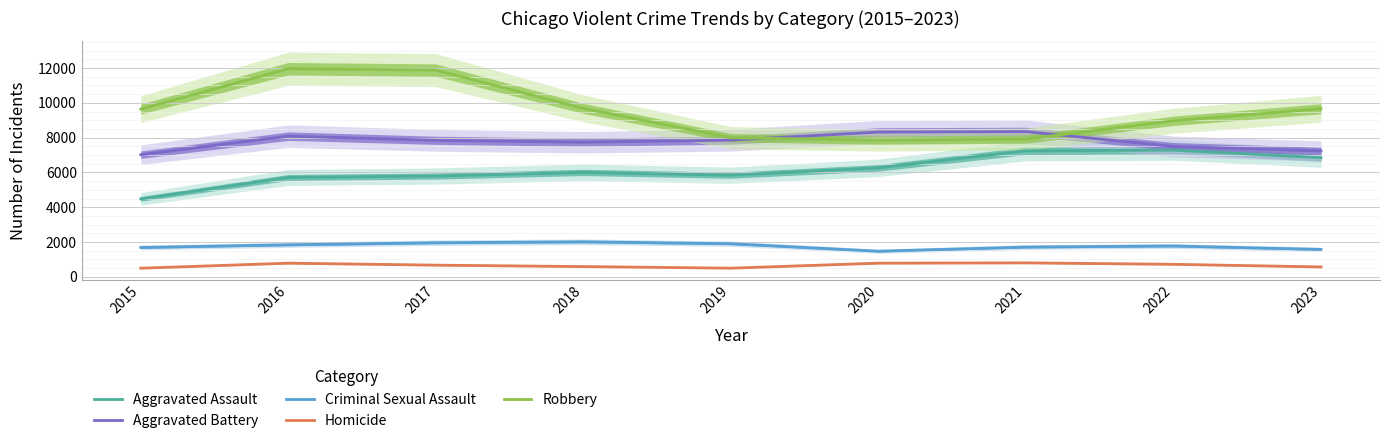

True or false: Aggravated Assault has a value of 5712 at 2016.

True